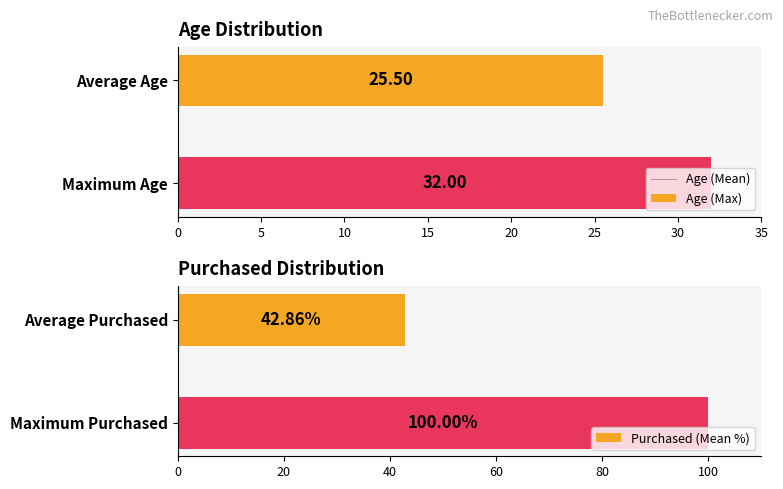

What is the average value of the Purchased series?

71.4